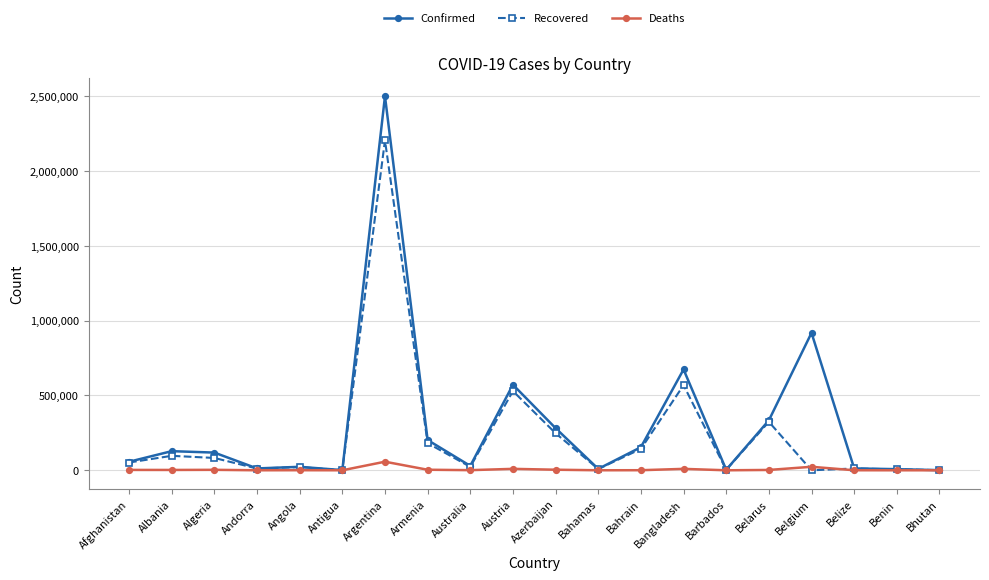

True or false: Deaths has more than 2 points higher than both neighbors.

True